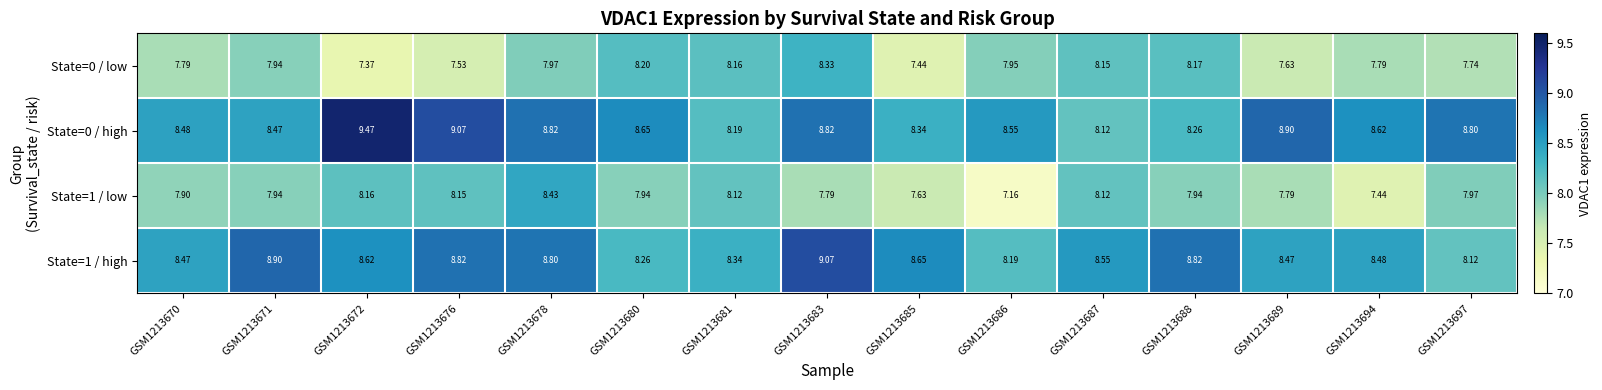

Which series changed the most between GSM1213678 and GSM1213694?

State=1 / low